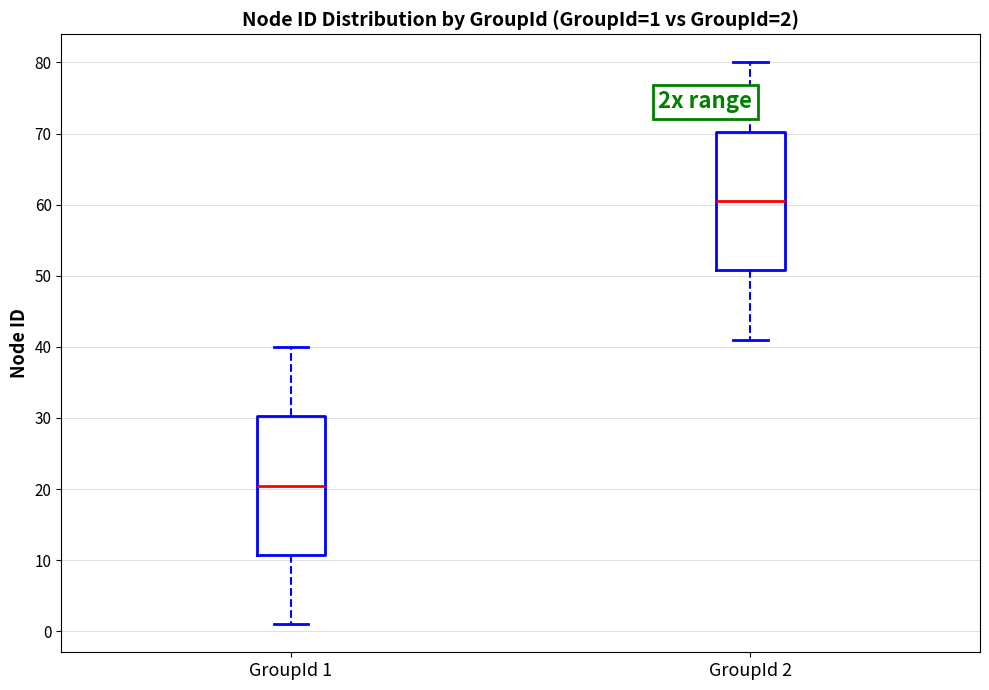

Which box has the highest median line?

GroupId 2